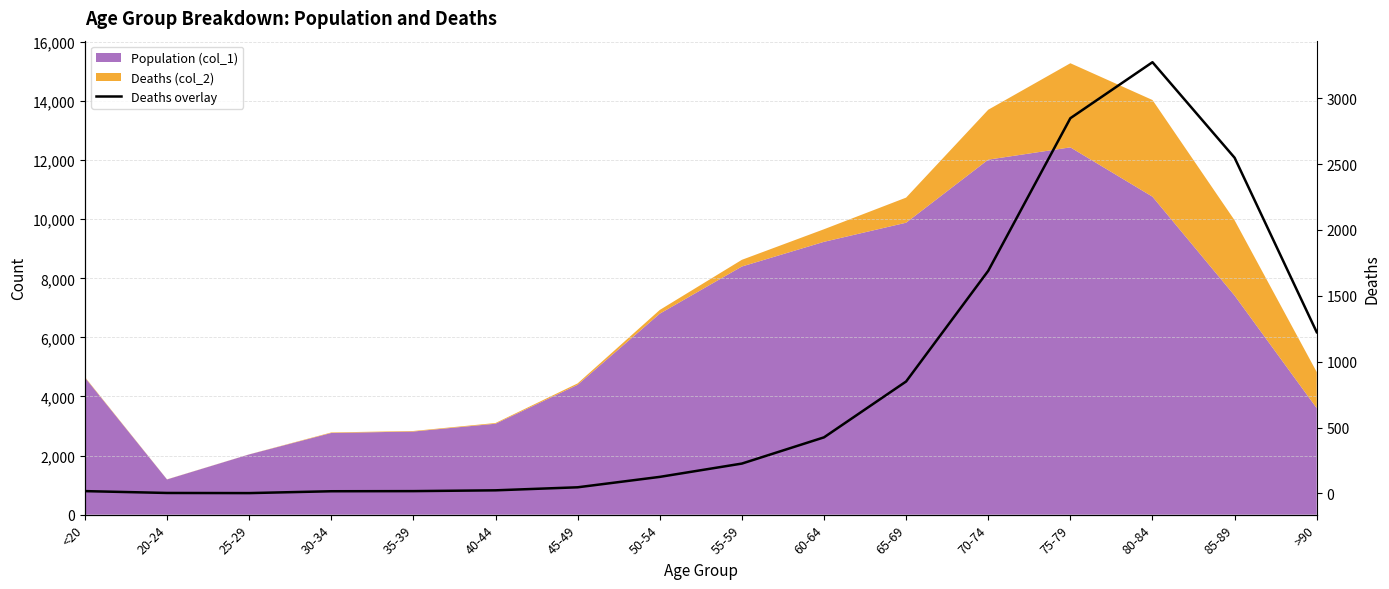

What is the difference between the second highest and minimum values?

2845